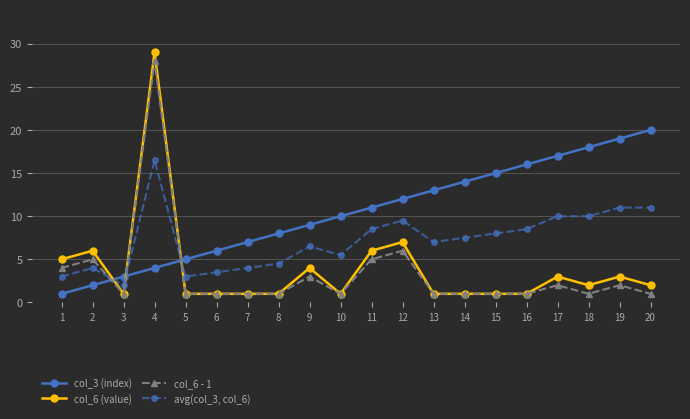

How many categories are shown in the chart?

20